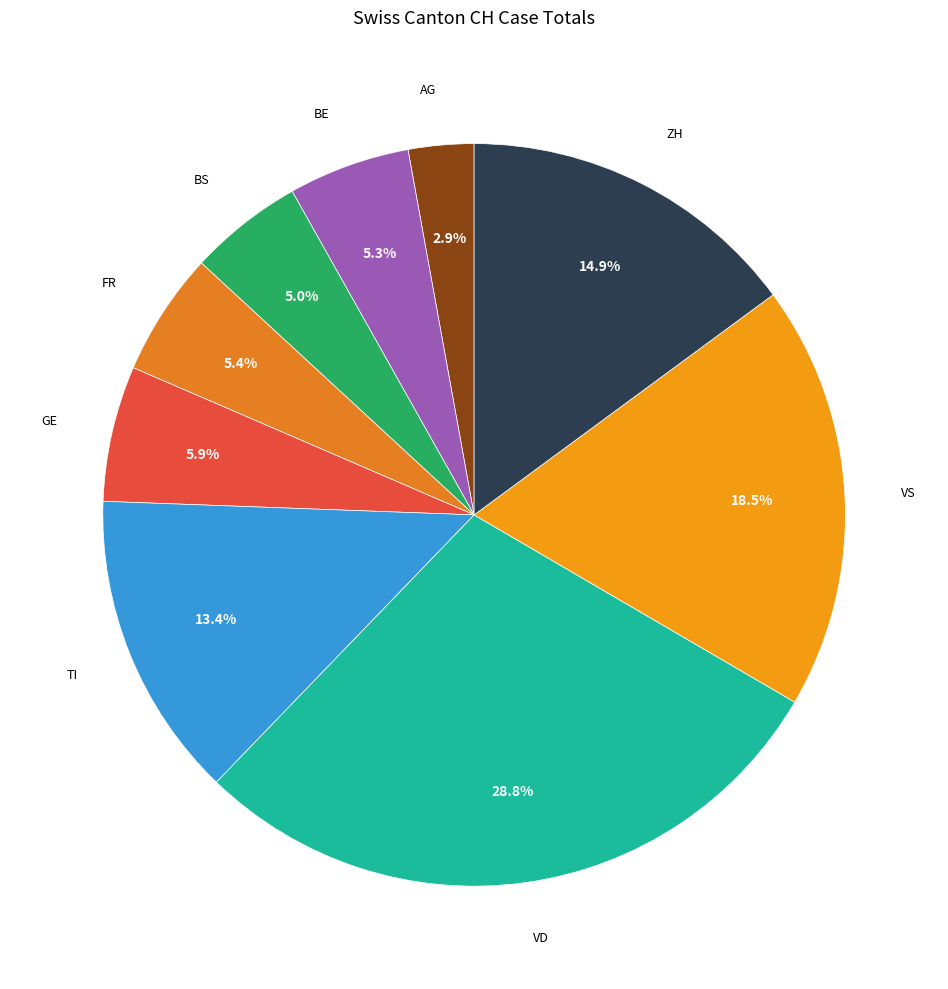

What is the ratio of the value at FR to the value at BS?

1.1